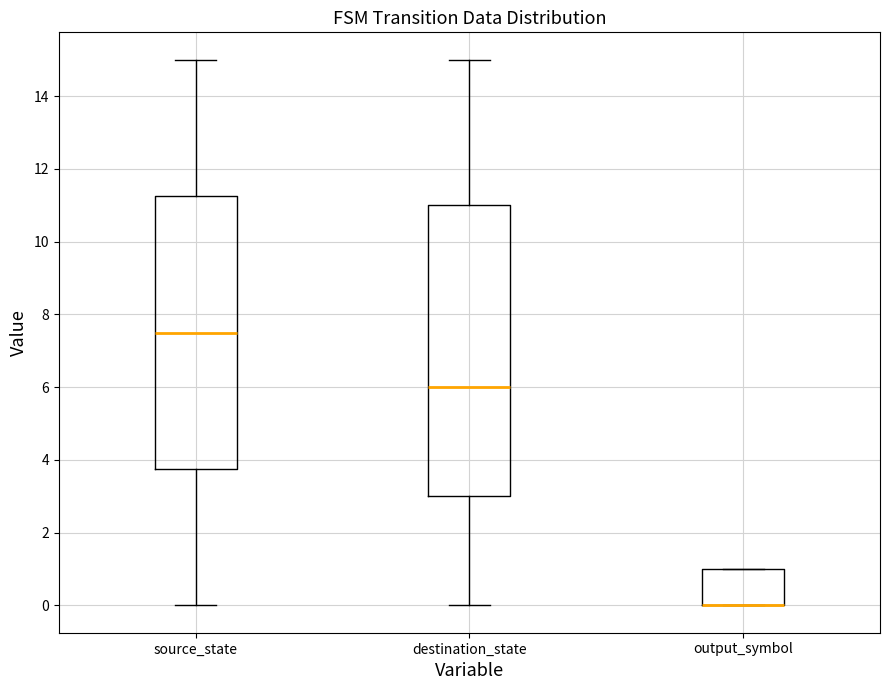

Where is the lower edge of the box for output_symbol on the y-axis? The values are not printed on the chart, so give them approximately, as read against the axis.

0.0